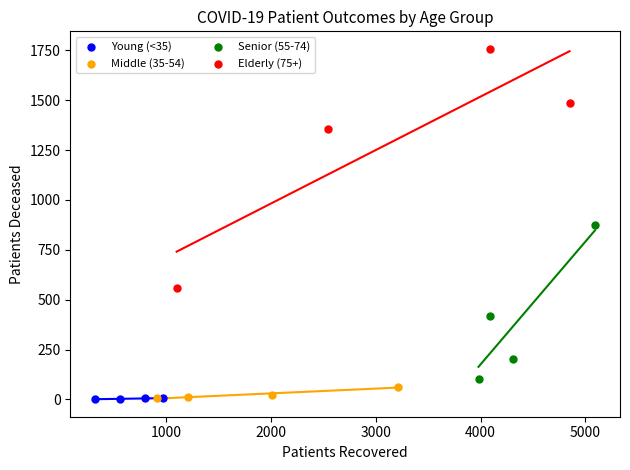

Which series has the widest spread of Y values?

Elderly (75+)